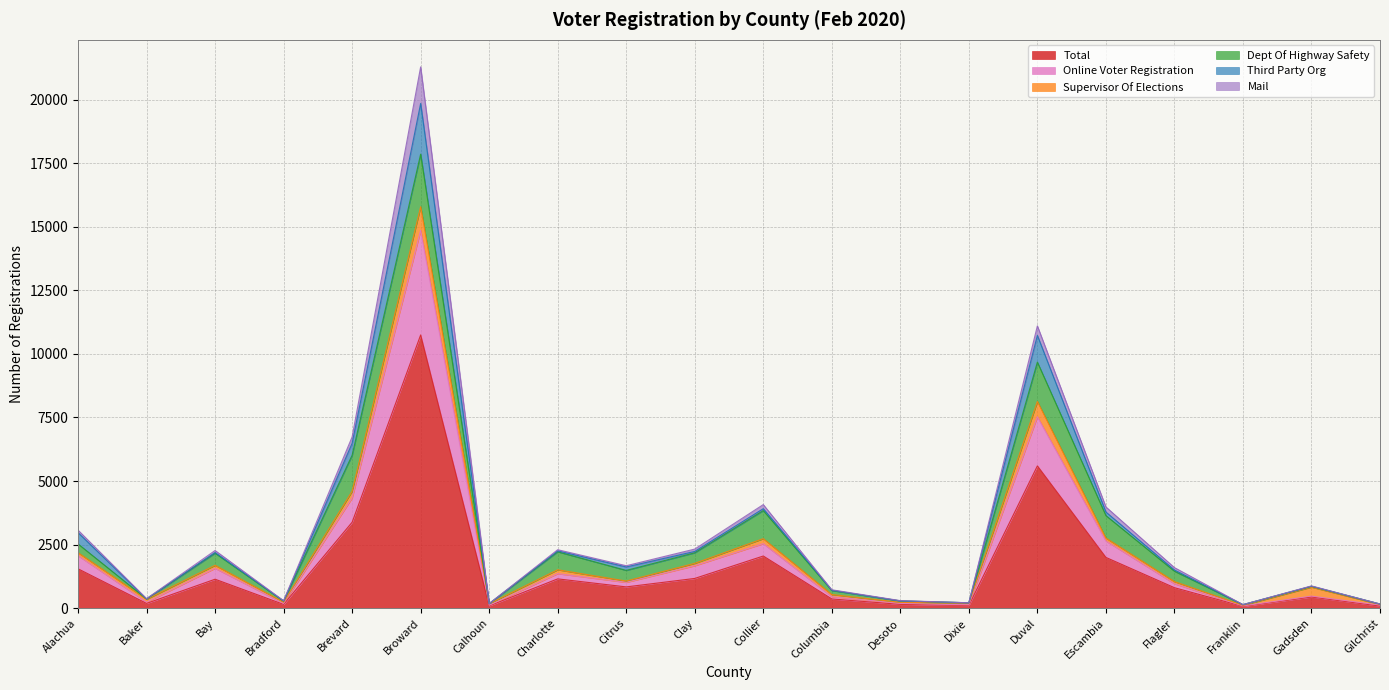

Is it true that Dept Of Highway Safety equals 122 at Bay?

False